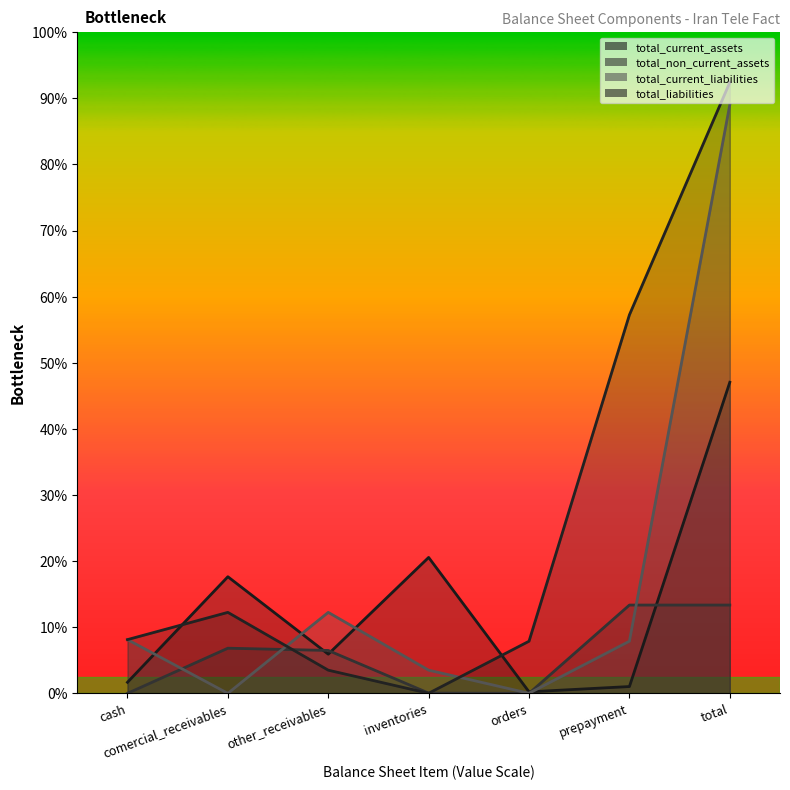

At which category does the chart reach its minimum across all series?

cash